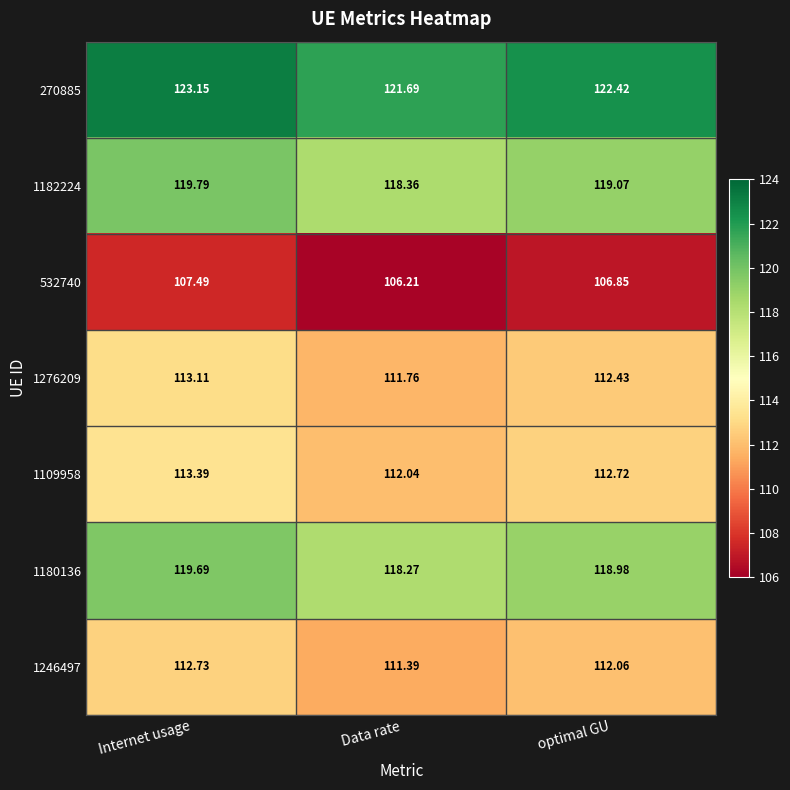

At which label does 532740 reach its minimum?

Data rate